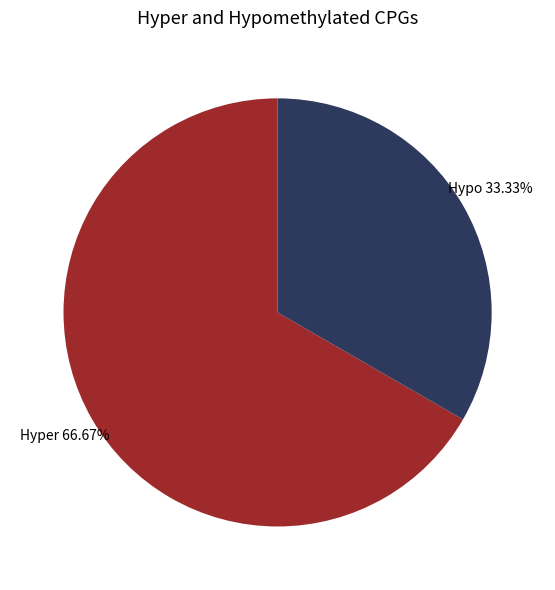

Does any single category account for the majority?

Yes